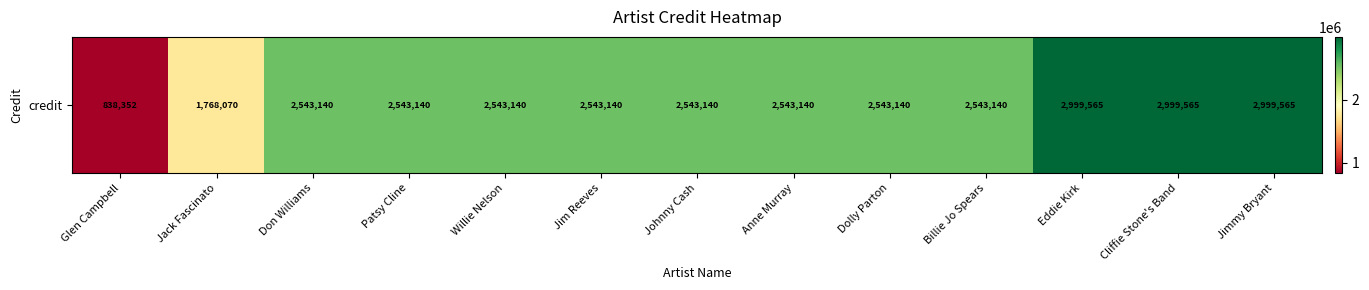

The value at Jack Fascinato is 2908093. True or false?

False